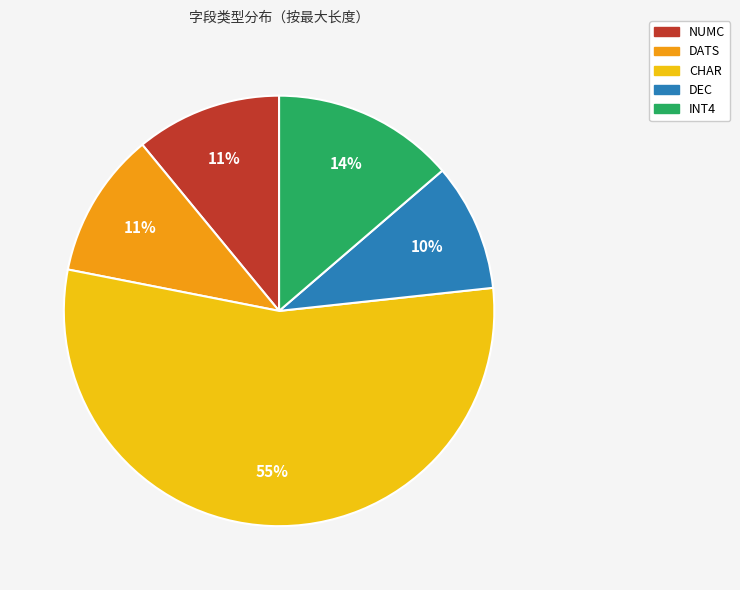

Do NUMC and CHAR together represent more than half of the pie?

Yes